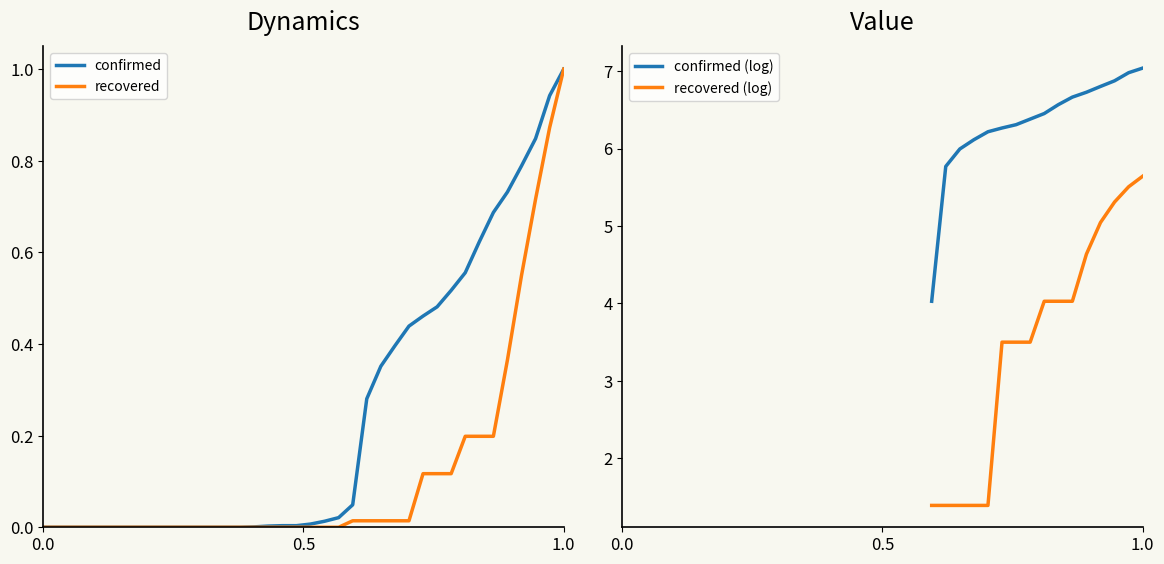

Which category has the highest value in the recovered series?

1.0